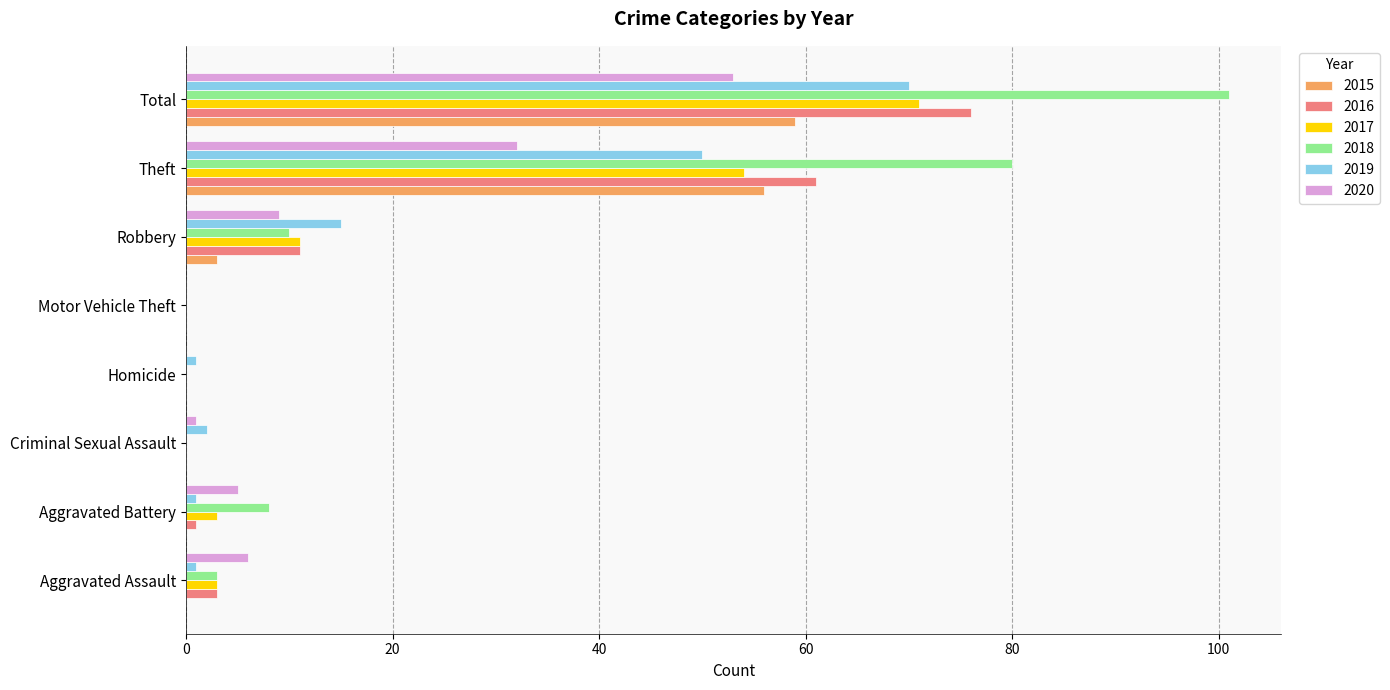

What is the sum of all 2016 values?

152